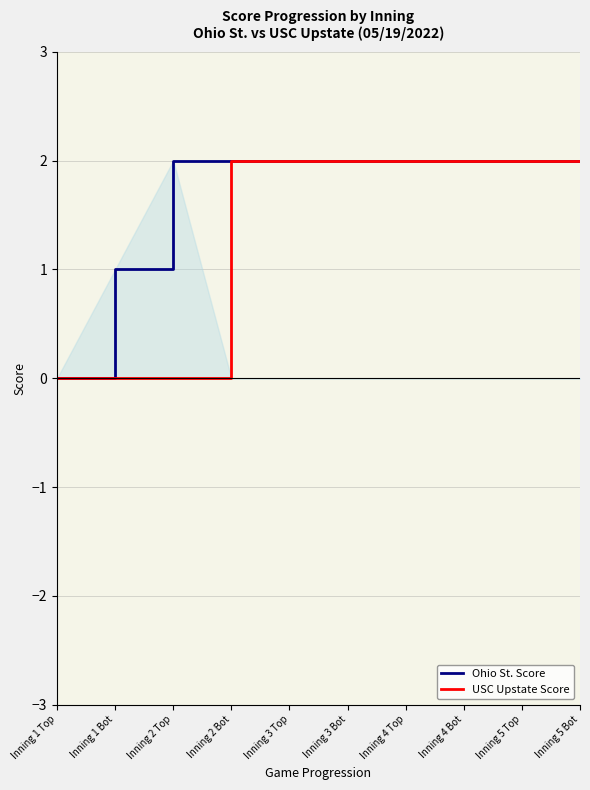

How many values in the USC Upstate Score series are below 2?

3